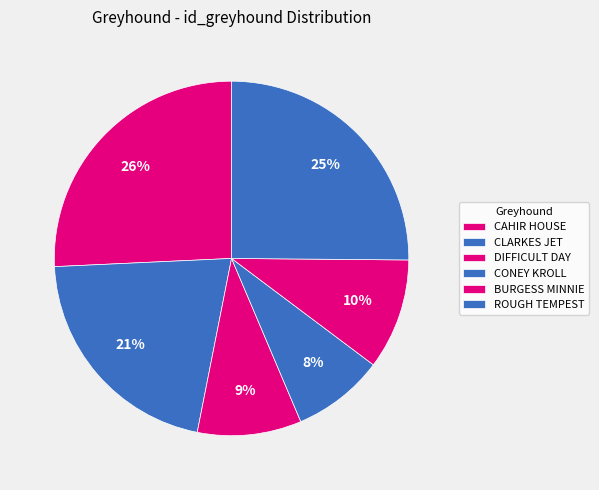

What percentage is the BURGESS MINNIE slice, to the nearest percent?

10%